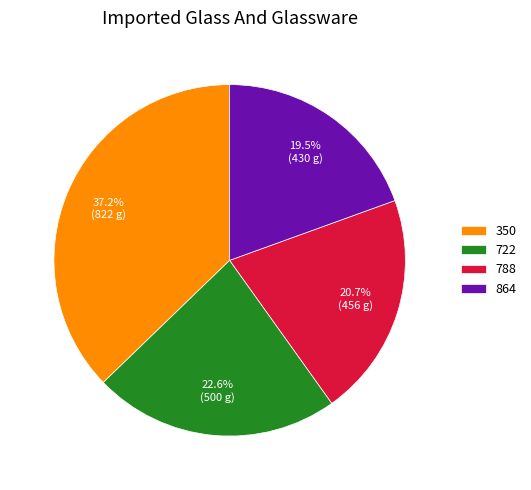

Which category has the biggest portion of the pie?

350